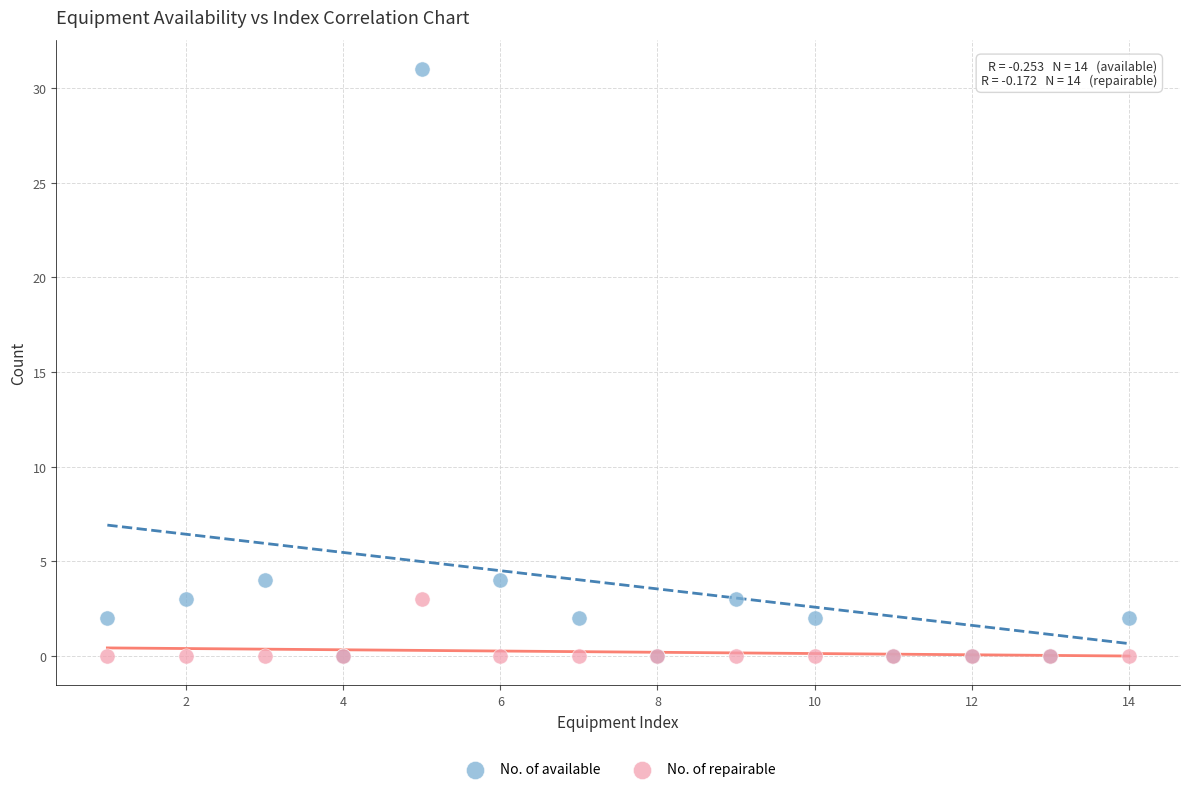

Which series has the widest spread of Y values?

No. of available